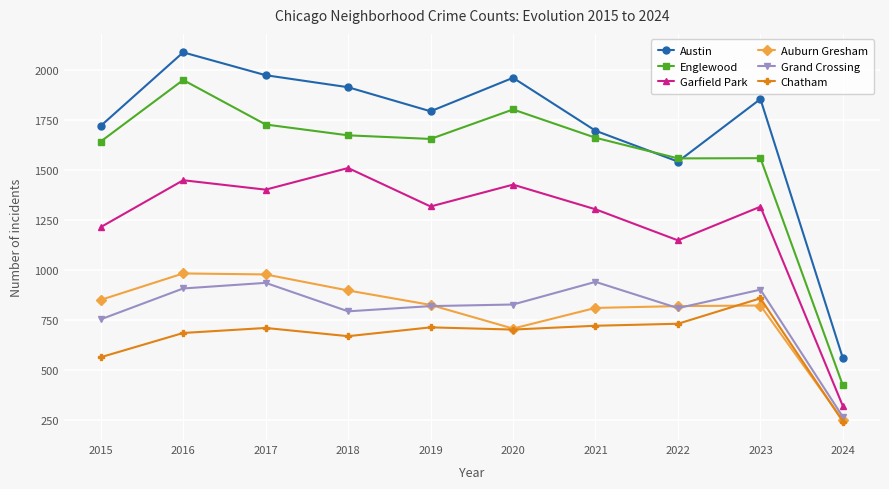

At 2021, list the series in order from largest to smallest.

Austin, Englewood, Garfield Park, Grand Crossing, Auburn Gresham, Chatham